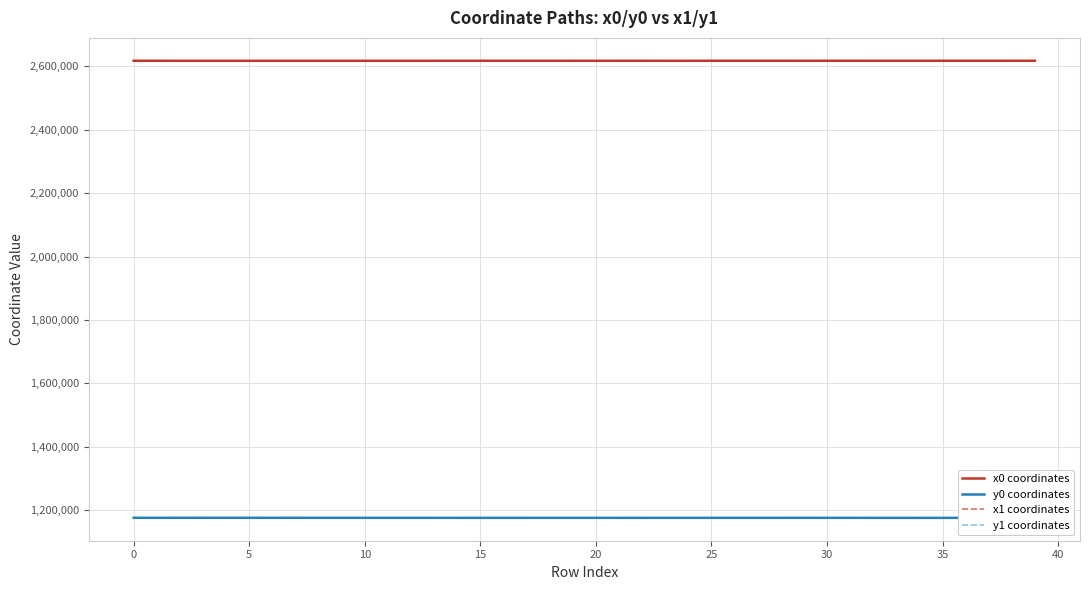

What is the maximum value for x1 coordinates?

2617646.2